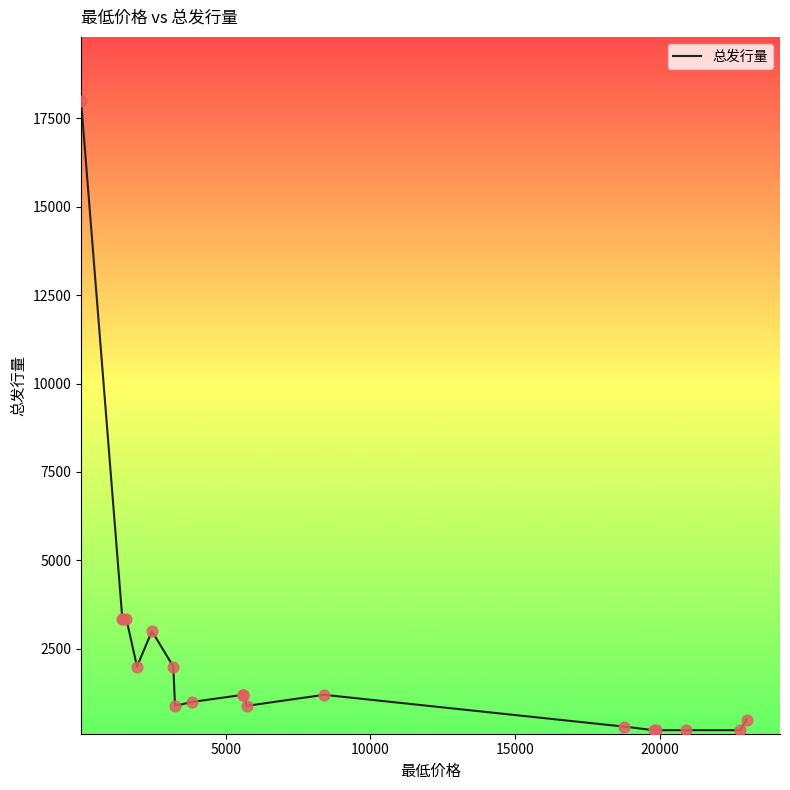

What is the ratio of the value at 1935 to the value at 2450?

0.7